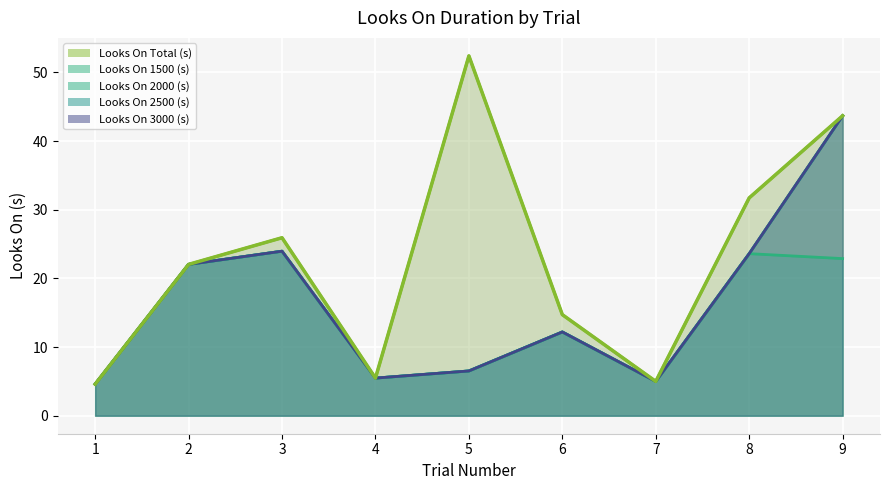

What is the highest value of the Looks On 1500 (s) series?

24.0